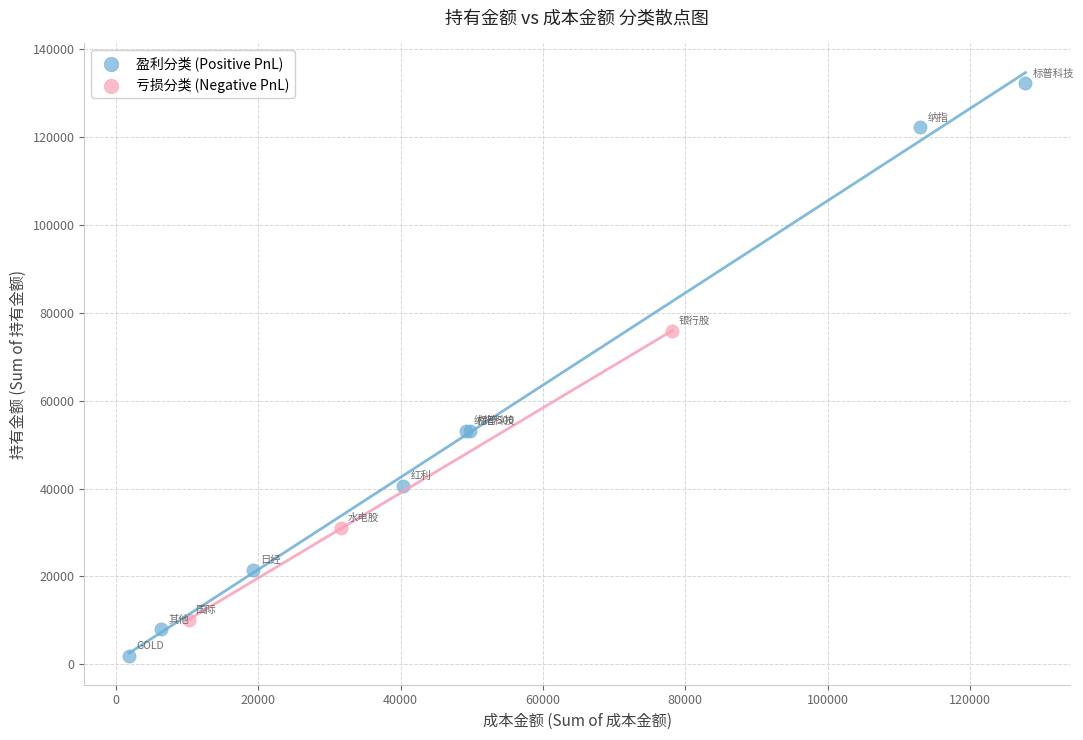

Which series contains the lowest Y value?

盈利分类 (Positive PnL)